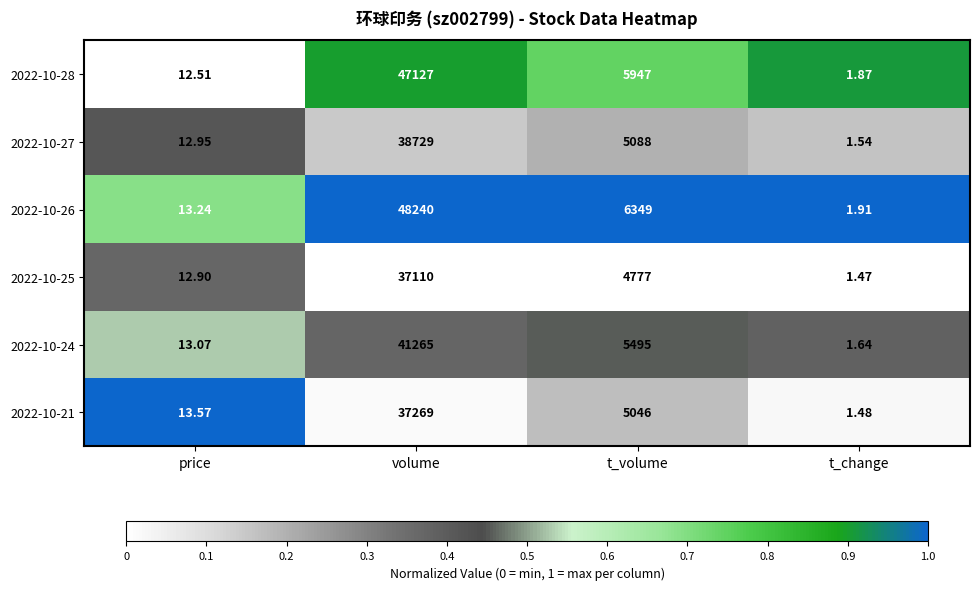

What is the difference between the highest and lowest values at t_change?

0.4